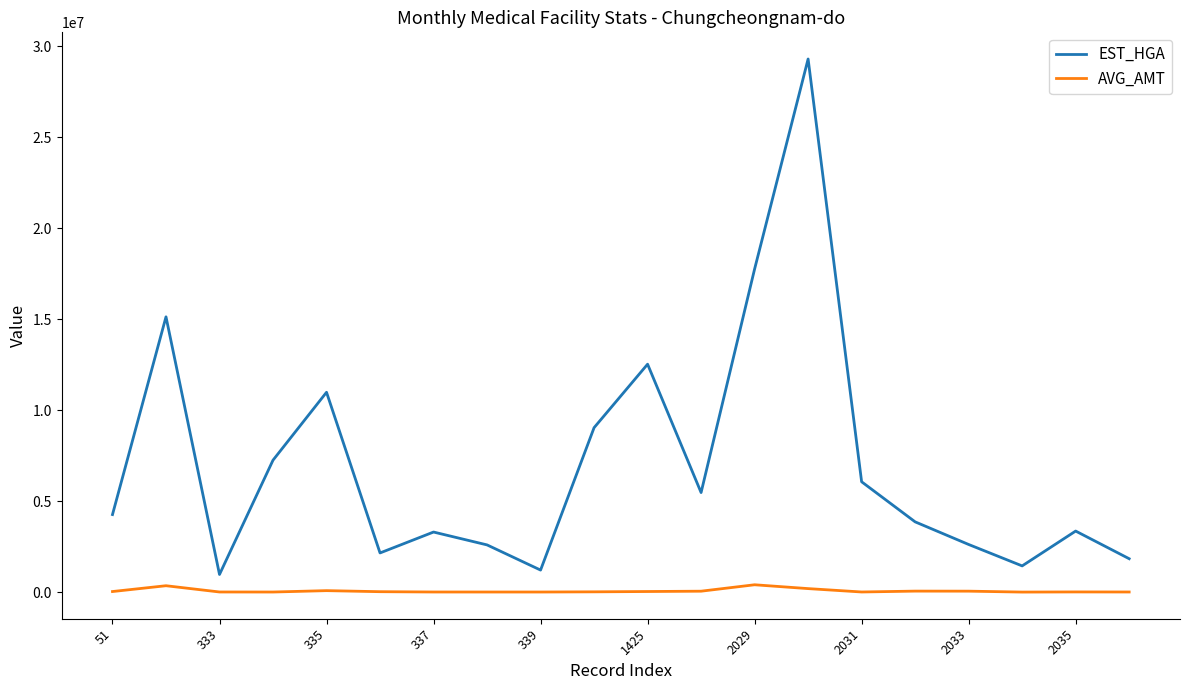

What is the maximum value for EST_HGA?

29310564